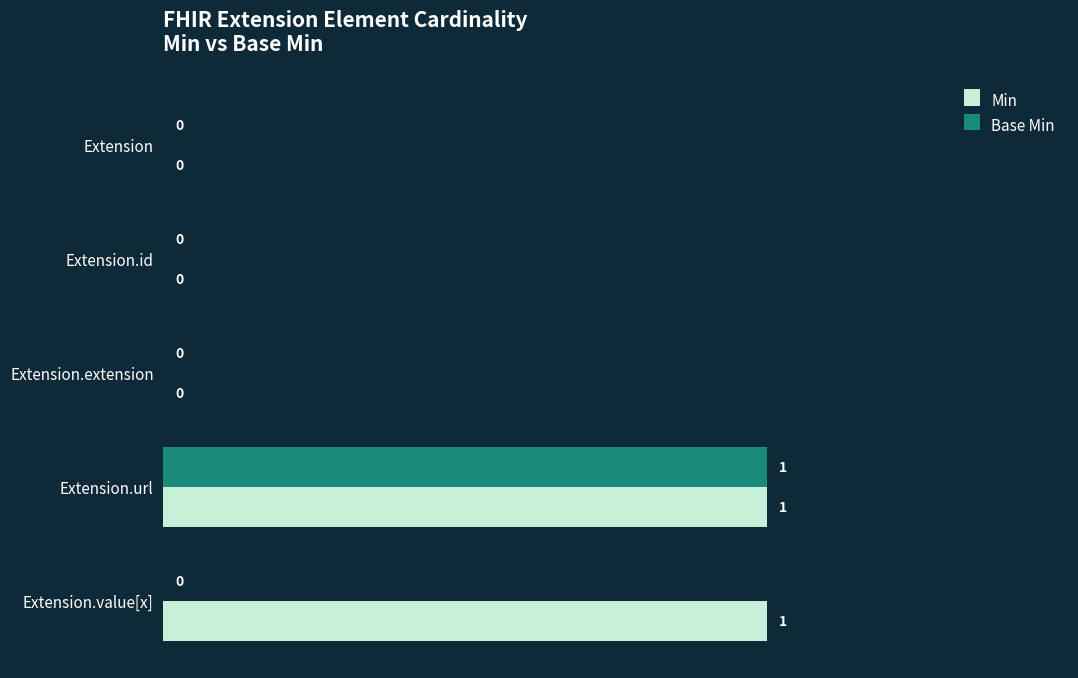

How many series are shown in this chart?

2